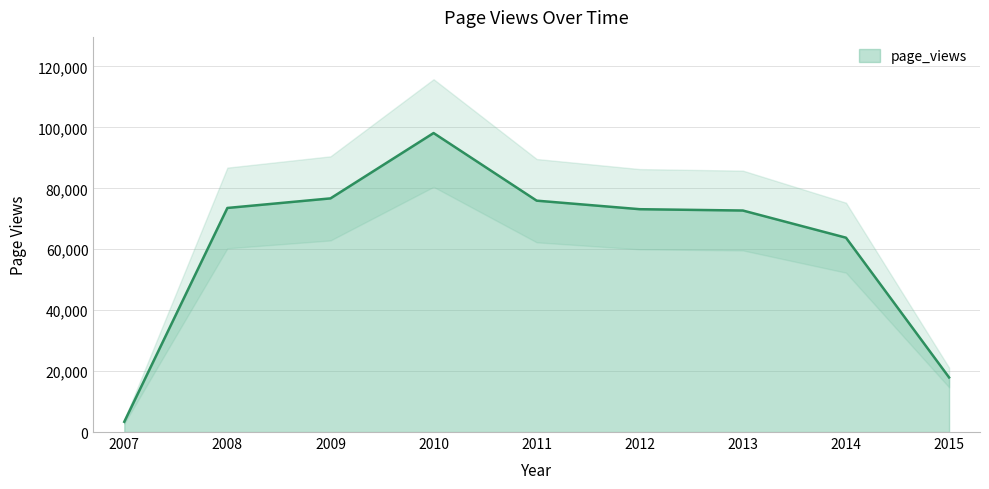

Count the number of values greater than 73148.

4